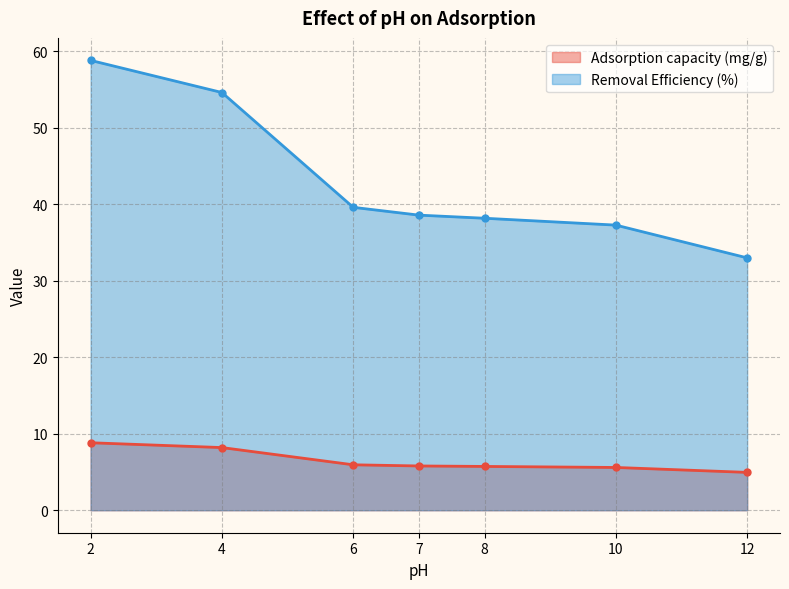

List the labels in order of Removal Efficiency (%) value, largest first.

2, 4, 6, 7, 8, 10, 12